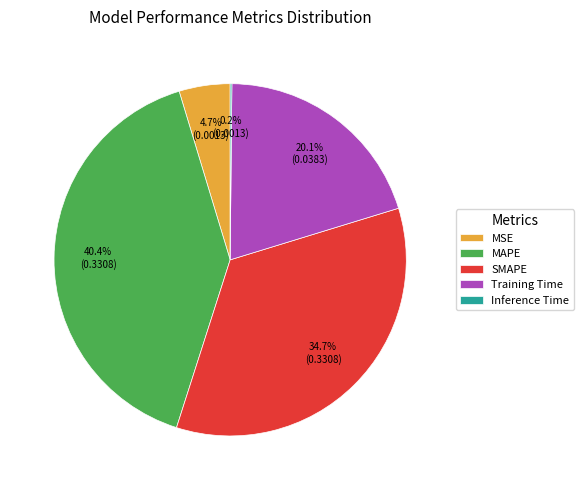

Which category has the biggest portion of the pie?

MAPE